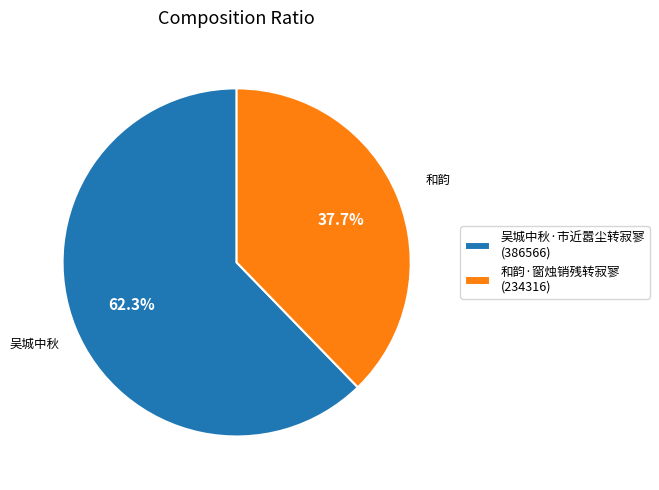

Between 吴城中秋·市近嚣尘转寂寥 and 和韵·窗烛销残转寂寥, which is larger?

吴城中秋·市近嚣尘转寂寥